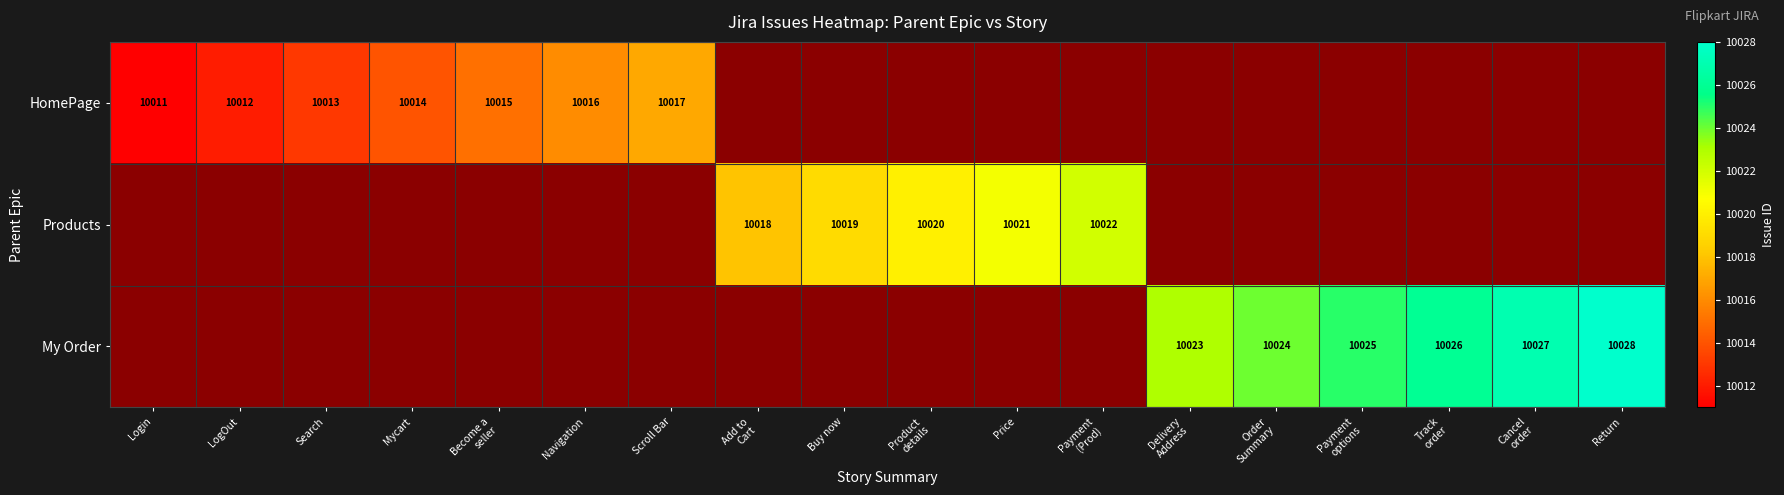

How many data points does each series have?

18